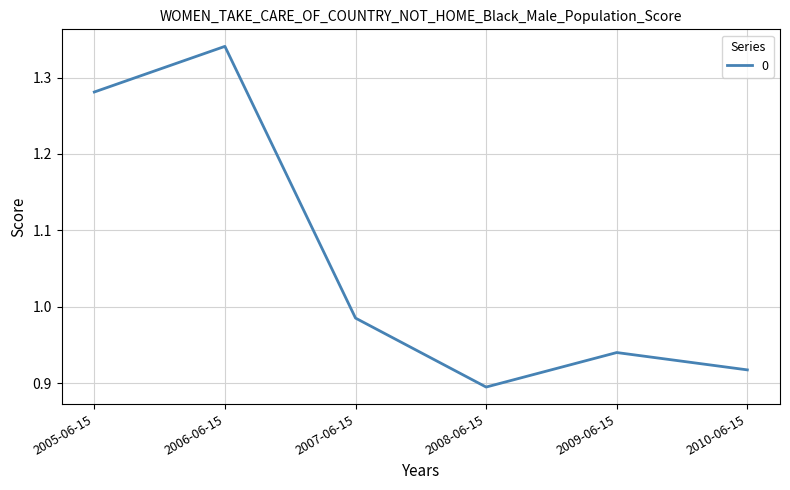

Where is the first local maximum?

2006-06-15